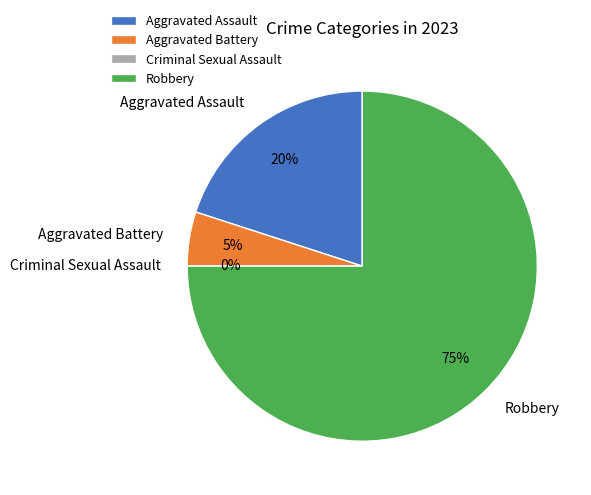

Which category accounts for the majority?

Robbery